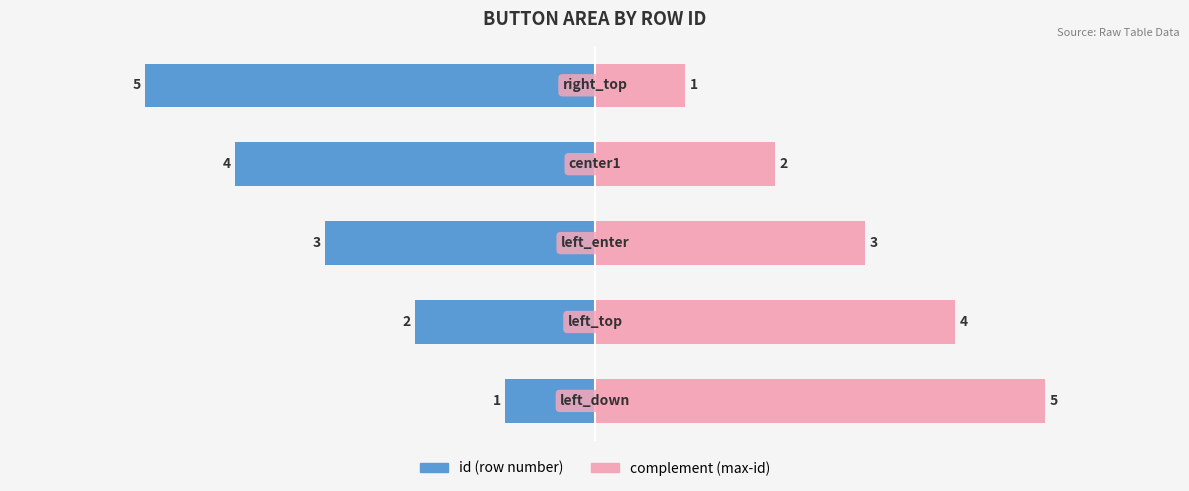

Which series changed the most between 3 and 4?

id (row number)